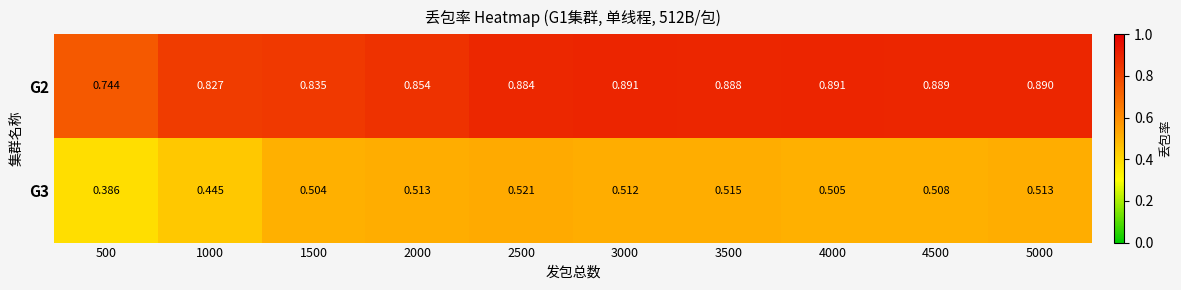

Is the value of G3 at 3000 greater than the value of G2 at 500?

No